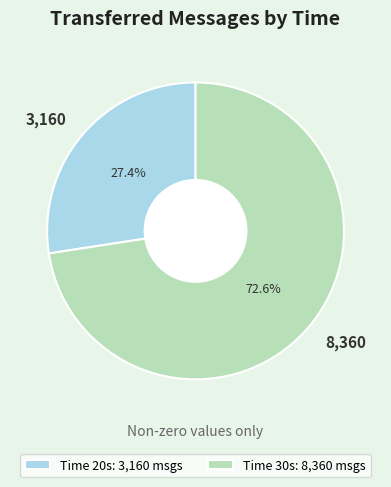

Is there any slice that represents more than half of the pie?

Yes